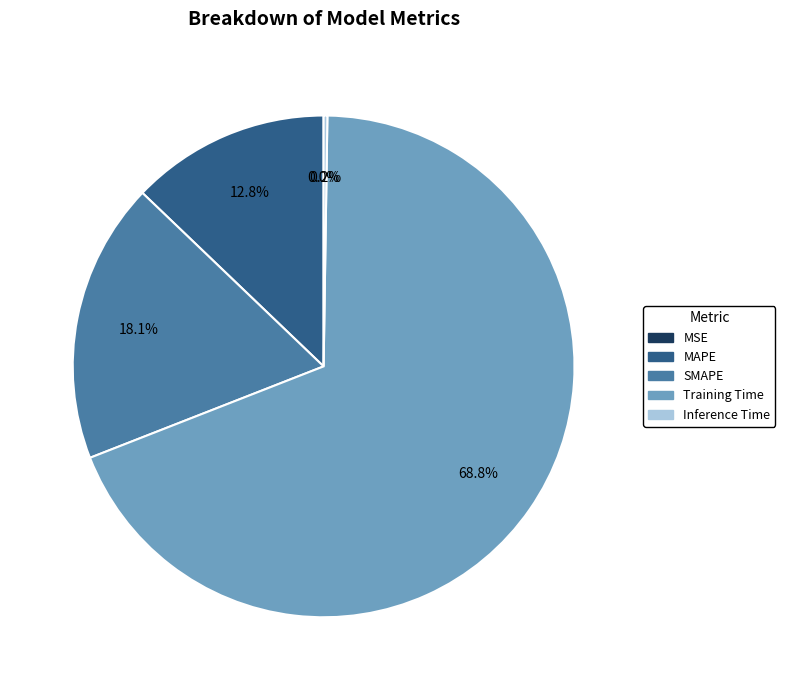

What is the largest slice in the pie chart?

Training Time